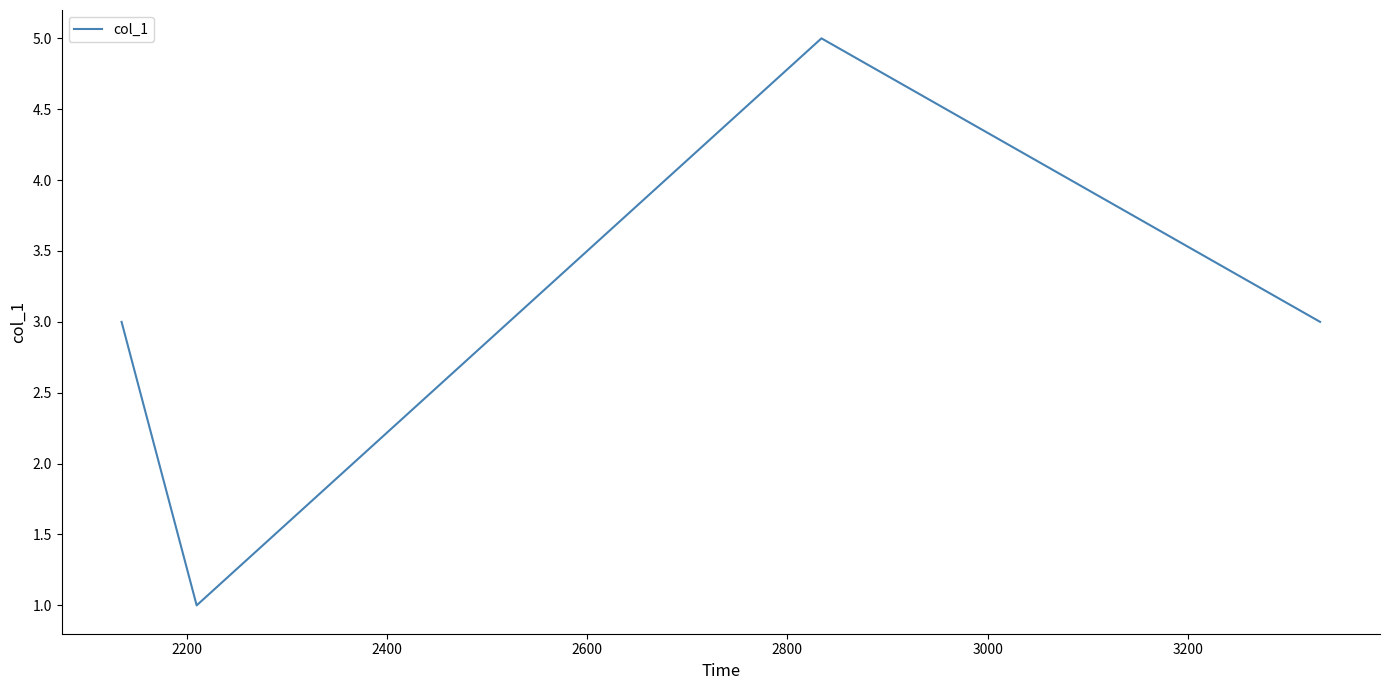

True or false: the data has more than 1 interior local peaks.

False